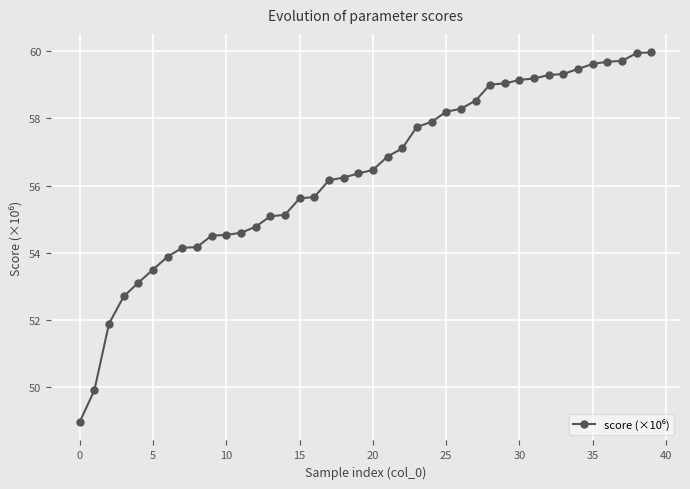

How many series are shown in this chart?

1